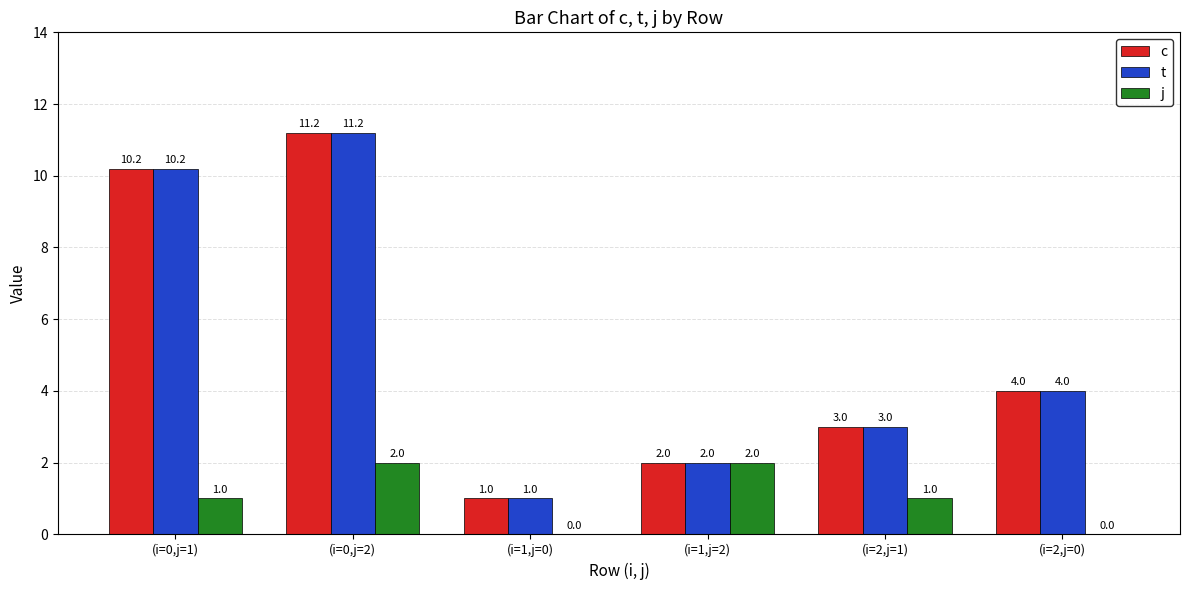

Is the value of j at (i=1,j=2) greater than the value of t at (i=2,j=0)?

No